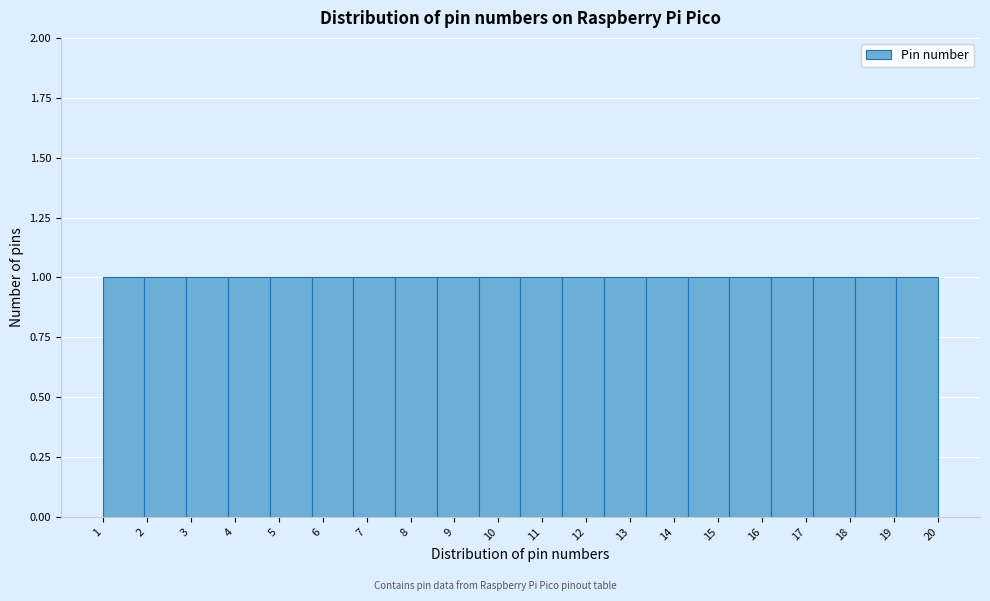

Reading left to right, list every bar in this chart as the range it spans on the x-axis followed by its height. Neither the bar edges nor the heights are printed on the chart, so give them approximately, as read against the axes.

1.00 to 1.95: 1
1.95 to 2.90: 1
2.90 to 3.85: 1
3.85 to 4.80: 1
4.80 to 5.75: 1
5.75 to 6.70: 1
6.70 to 7.65: 1
7.65 to 8.60: 1
8.60 to 9.55: 1
9.55 to 10.50: 1
10.50 to 11.45: 1
11.45 to 12.40: 1
12.40 to 13.35: 1
13.35 to 14.30: 1
14.30 to 15.25: 1
15.25 to 16.20: 1
16.20 to 17.15: 1
17.15 to 18.10: 1
18.10 to 19.05: 1
19.05 to 20.00: 1